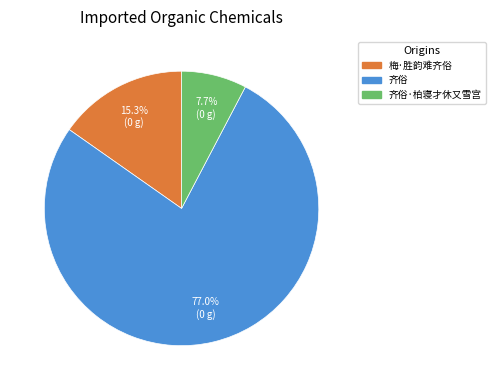

To the nearest percent, what is the average slice percentage?

33%